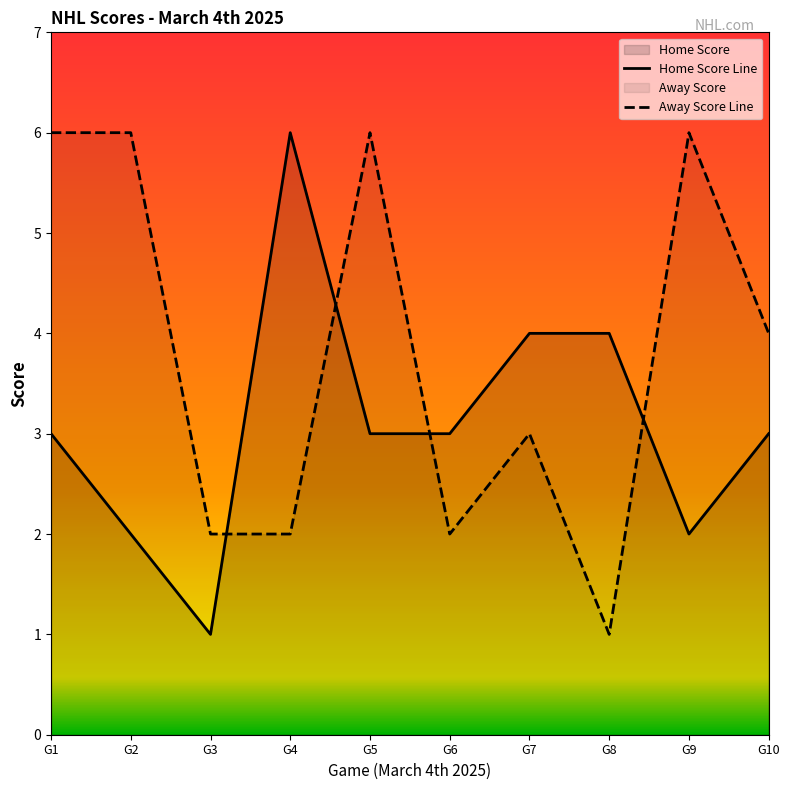

Rank the categories by Away Score Line value from highest to lowest.

G1, G2, G5, G9, G10, G7, G3, G4, G6, G8